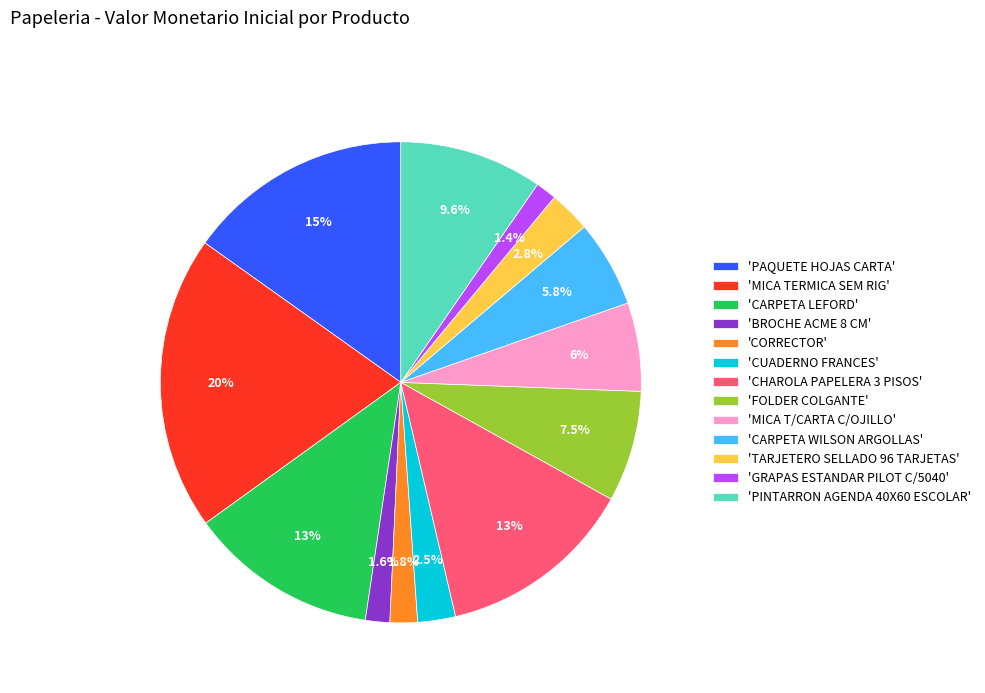

Is the sum of 'CARPETA WILSON ARGOLLAS' and 'MICA T/CARTA C/OJILLO' greater than half?

No